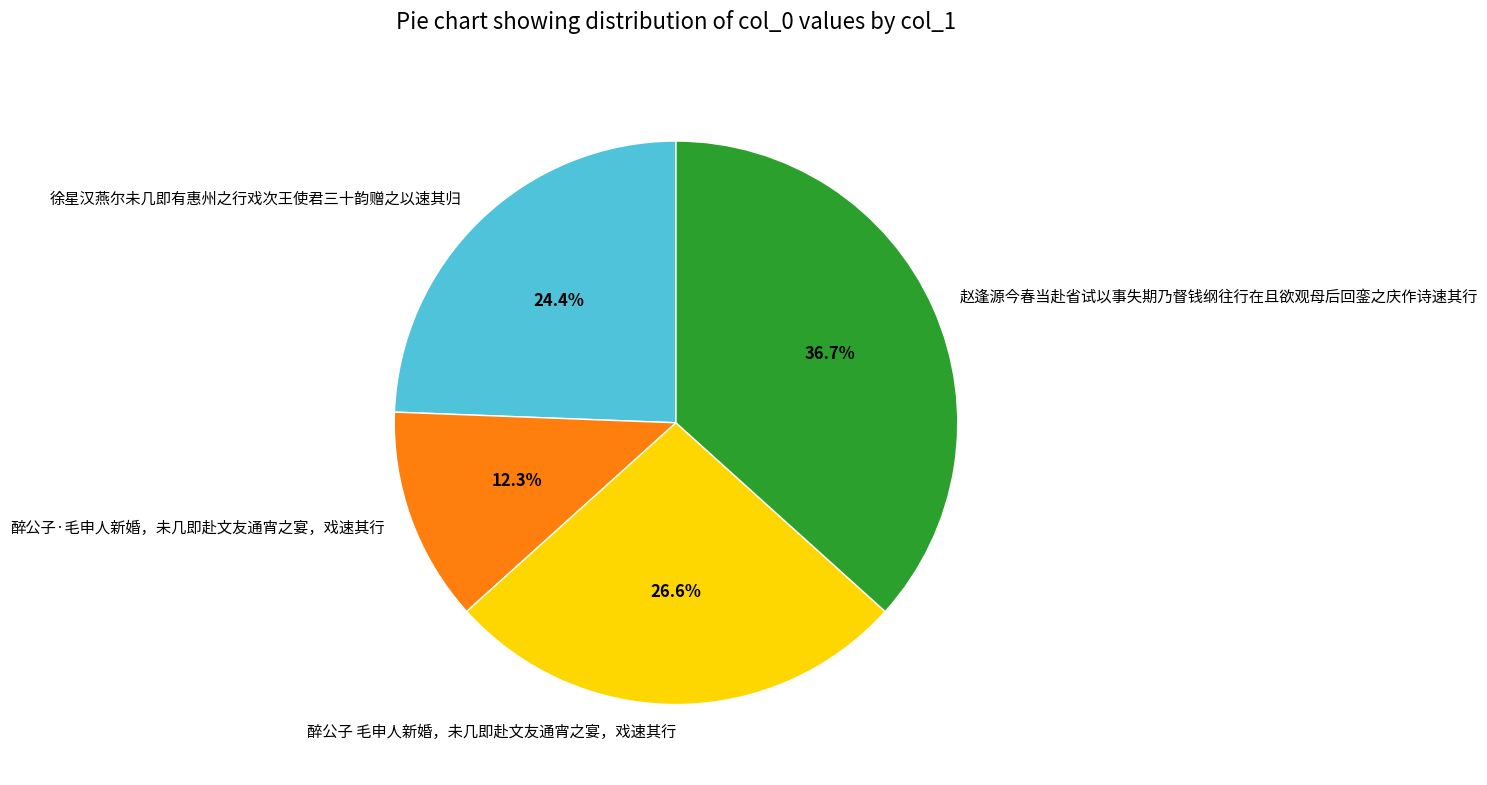

What portion of the pie excludes 徐星汉燕尔未几即有惠州之行戏次王使君三十韵赠之以速其归?

75.6%